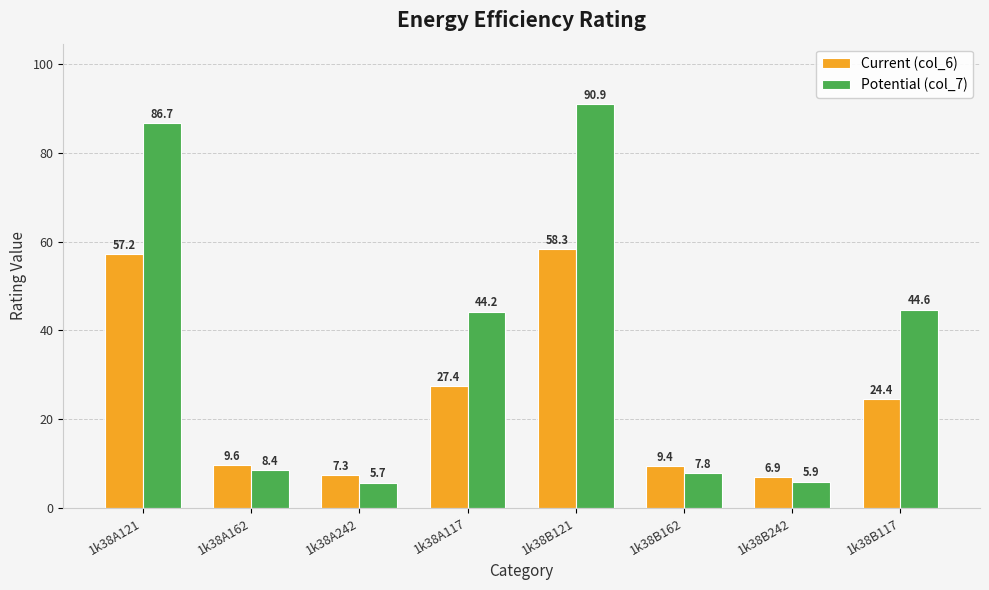

How many bars are there in each group?

2